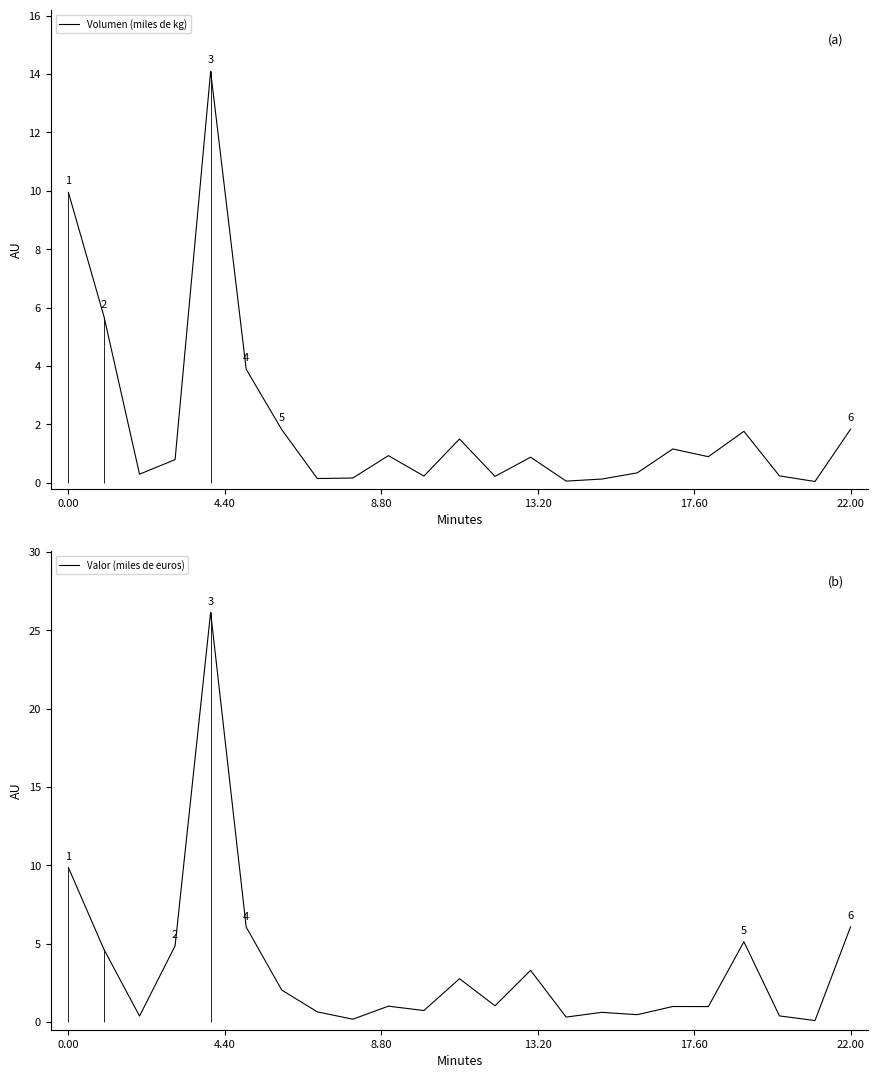

The value of Volumen (miles de kg) at 12 is 0.2. True or false?

True